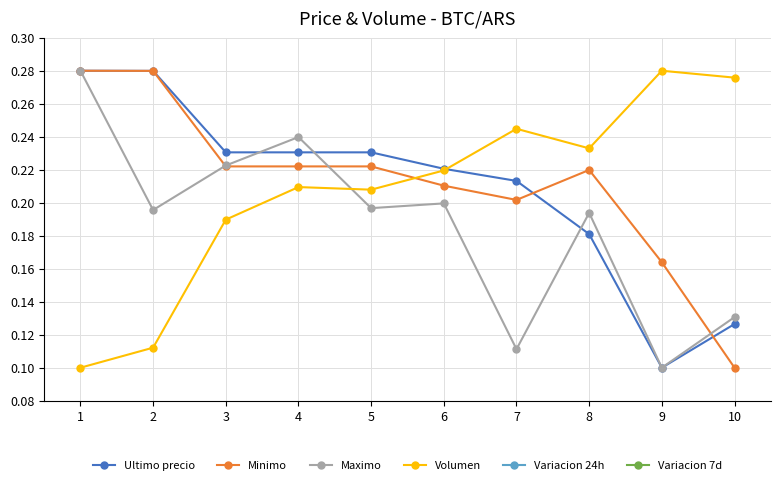

Between 4 and 8, which series saw the biggest shift?

Ultimo precio